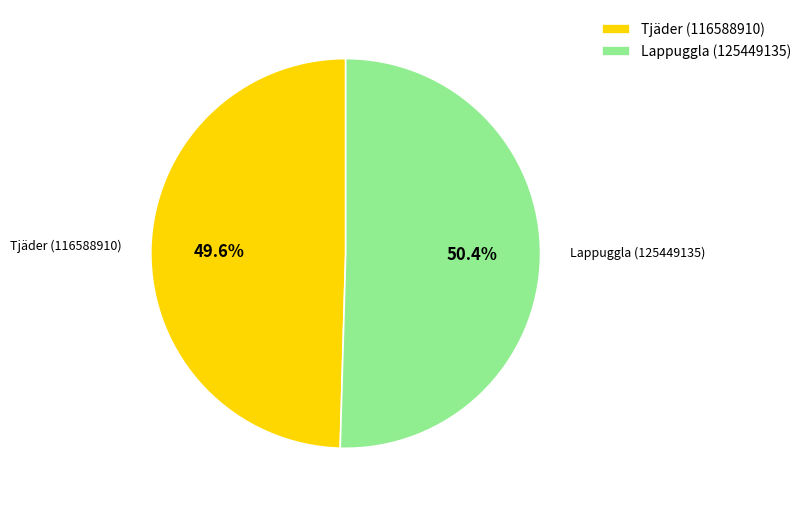

Combined, do Lappuggla (125449135) and Tjäder (116588910) account for over 50%?

Yes